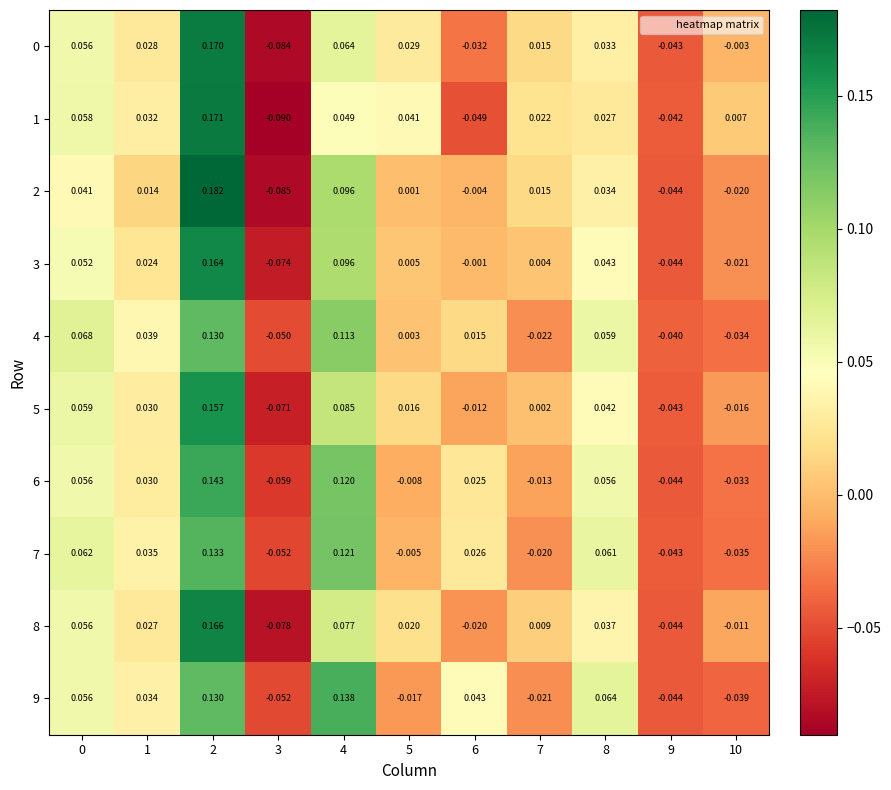

Is the value of 0 at 5 greater than the value of 4 at 10?

Yes